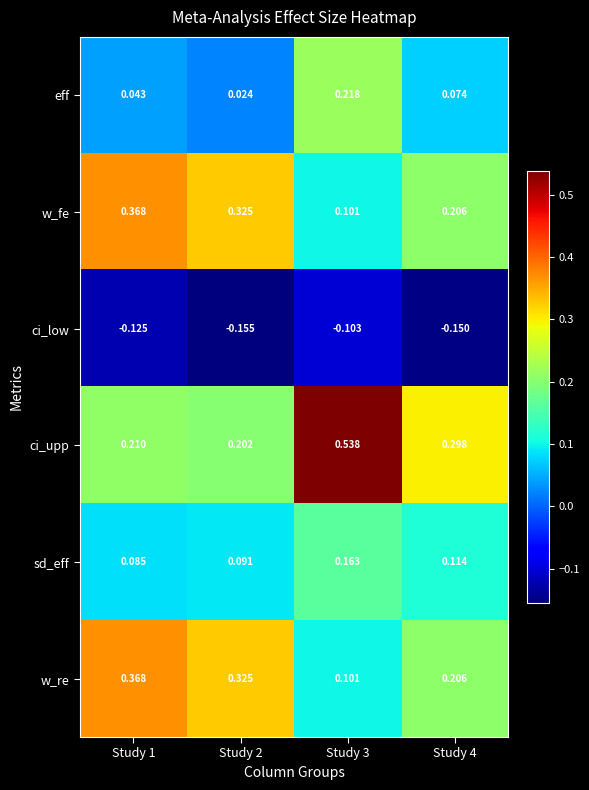

Between Study 1 and Study 3, which series saw the biggest shift?

ci_upp